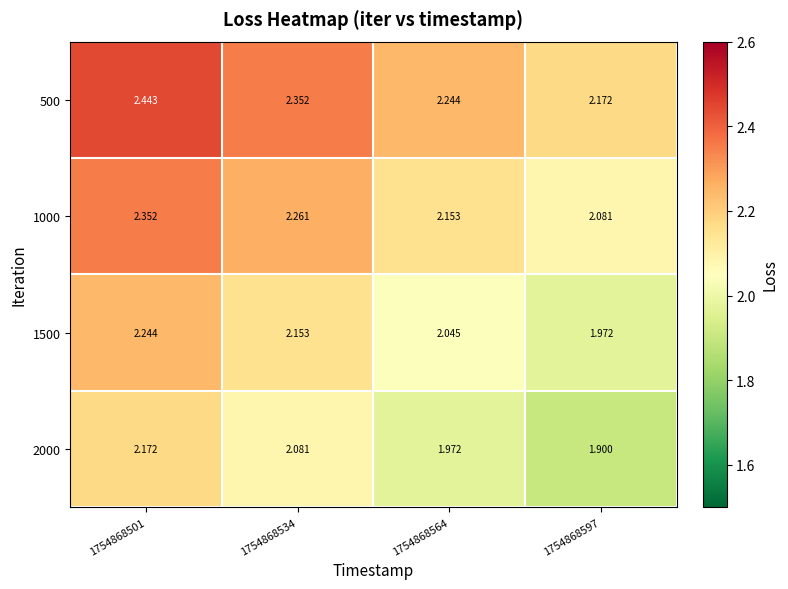

Is the value of 1500 at 1754868564 greater than the value of 1000 at 1754868501?

No